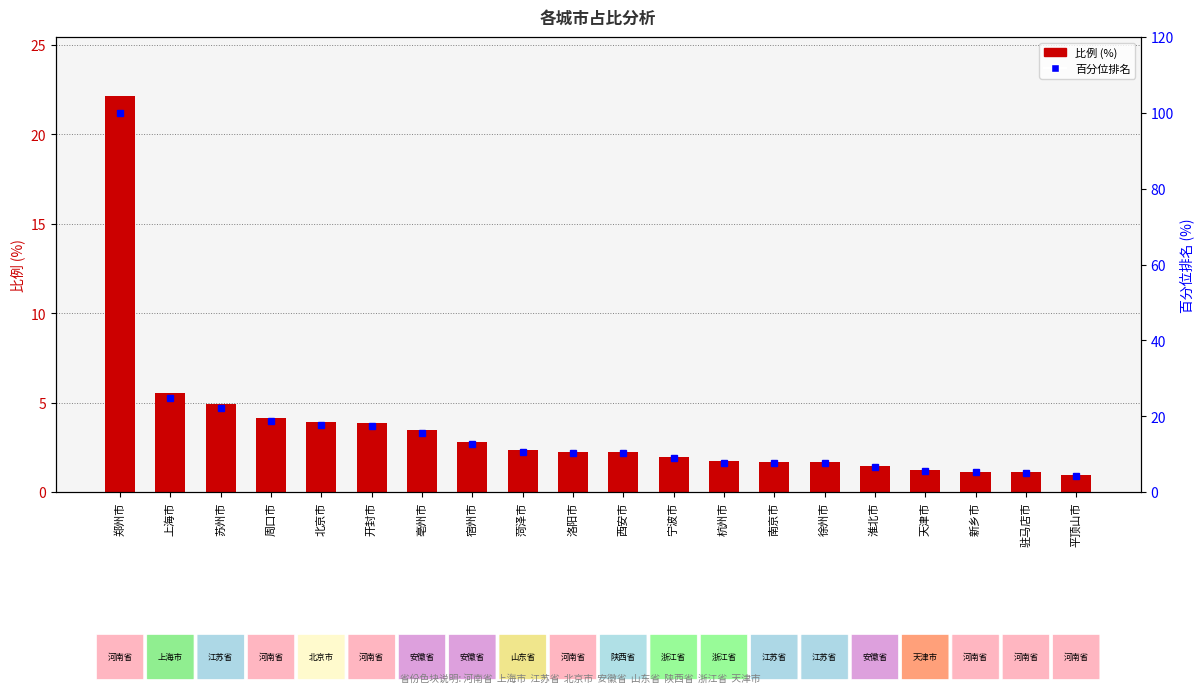

What is the difference between the 比例 (%) values at 平顶山市 and 淮北市?

0.5